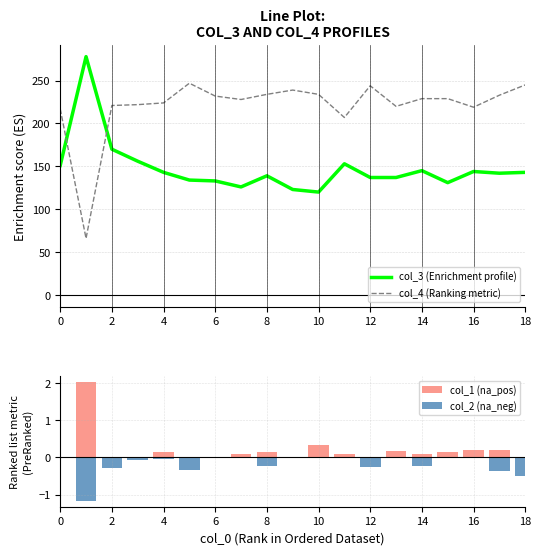

True or false: col_3 (Enrichment profile) has a value of 151.0 at 0.

True